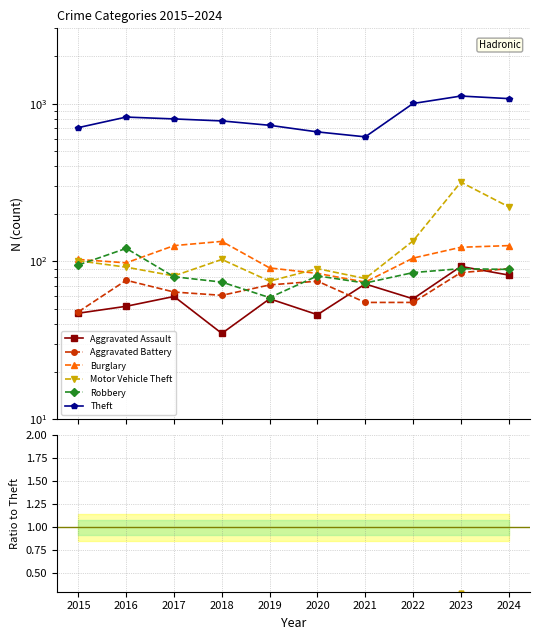

True or false: Burglary has a value of 0.0 at 2022.

False